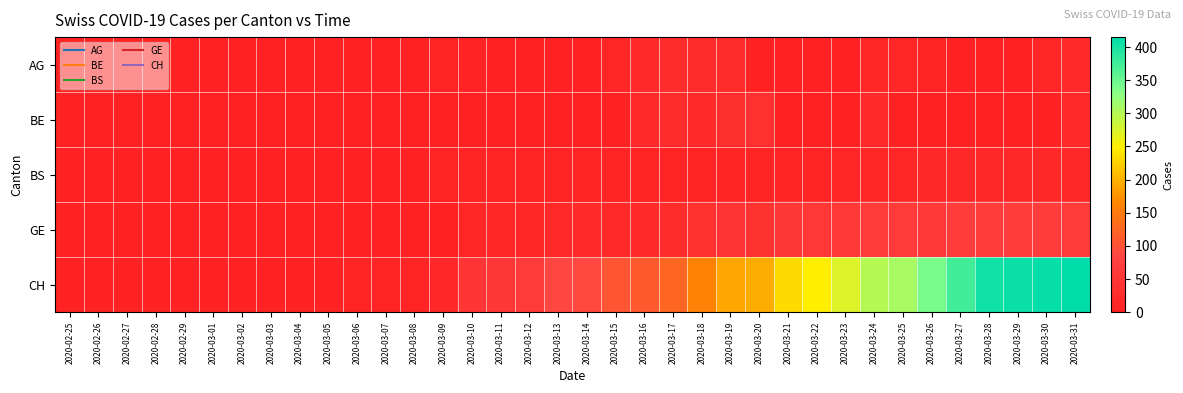

Which label corresponds to the largest value in the chart?

2020-03-31